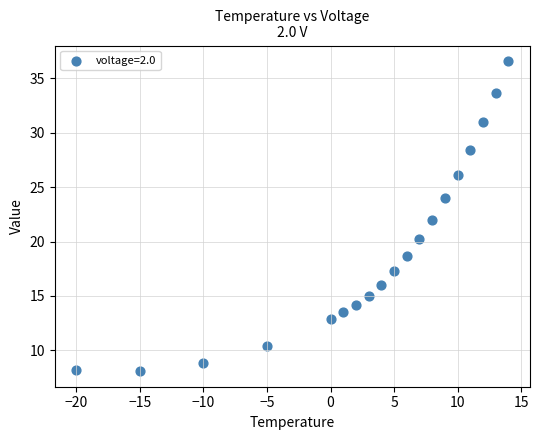

What is the range of X values (max minus min)?

34.0